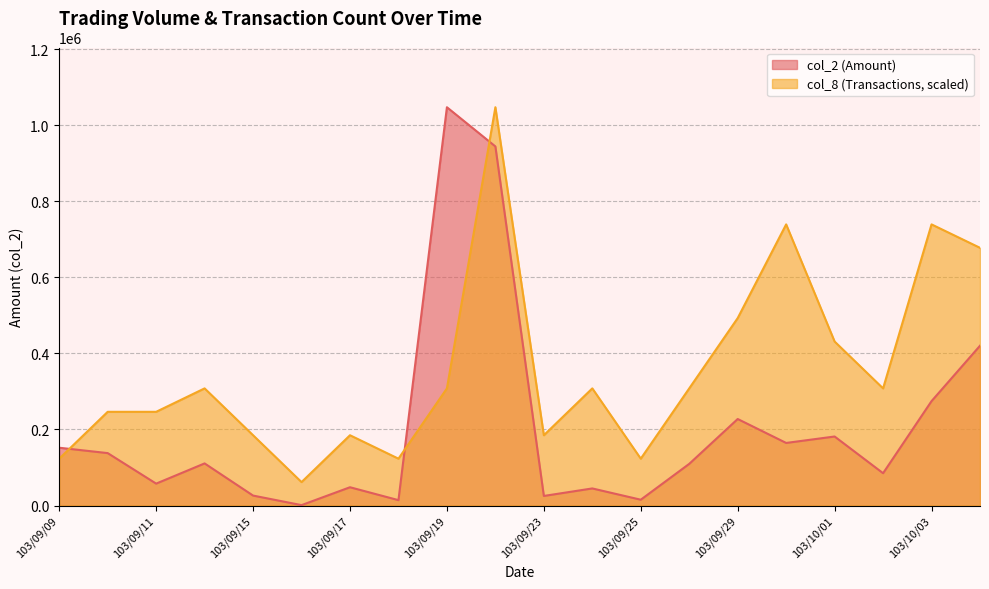

Reading right to left, extract all data points from this chart.

col_2: 103/10/06=420240.0	103/10/03=274530.0	103/10/02=85000.0	103/10/01=181520.0	103/09/30=164580.0	103/09/29=227530.0	103/09/26=109550.0	103/09/25=15300.0	103/09/24=44950.0	103/09/23=25200.0	103/09/22=944320.0	103/09/19=1047380.0	103/09/18=14160.0	103/09/17=48080.0	103/09/16=1060.0	103/09/15=26170.0	103/09/12=110760.0	103/09/11=57620.0	103/09/10=137870.0	103/09/09=152000.0
col_8: 103/10/06=677716.5	103/10/03=739327.1	103/10/02=308052.9	103/10/01=431274.1	103/09/30=739327.1	103/09/29=492884.7	103/09/26=308052.9	103/09/25=123221.2	103/09/24=308052.9	103/09/23=184831.8	103/09/22=1047380.0	103/09/19=308052.9	103/09/18=123221.2	103/09/17=184831.8	103/09/16=61610.6	103/09/15=184831.8	103/09/12=308052.9	103/09/11=246442.4	103/09/10=246442.4	103/09/09=123221.2